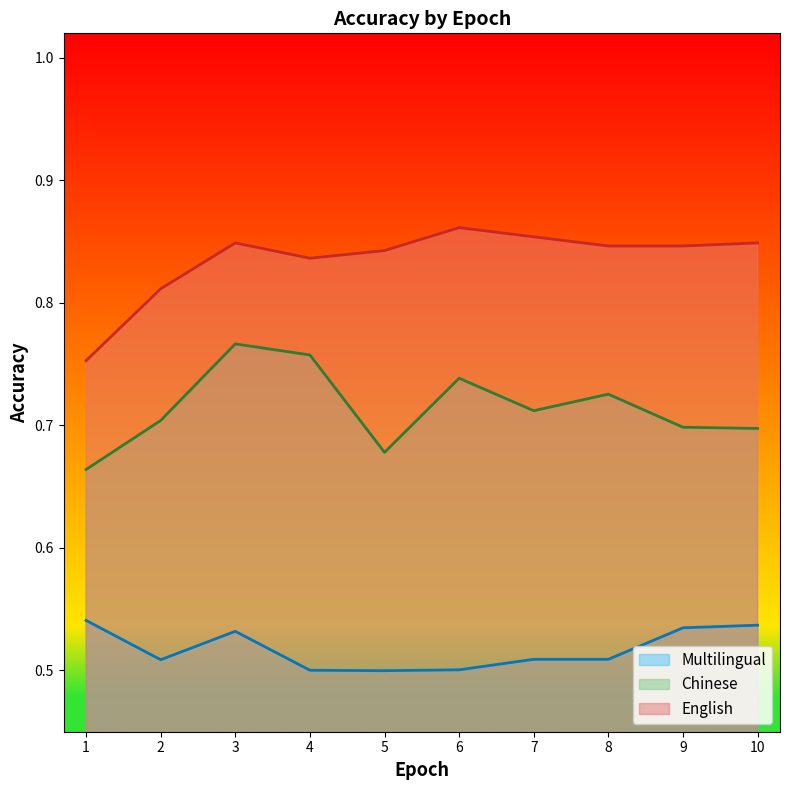

Where is the first local minimum for English?

4